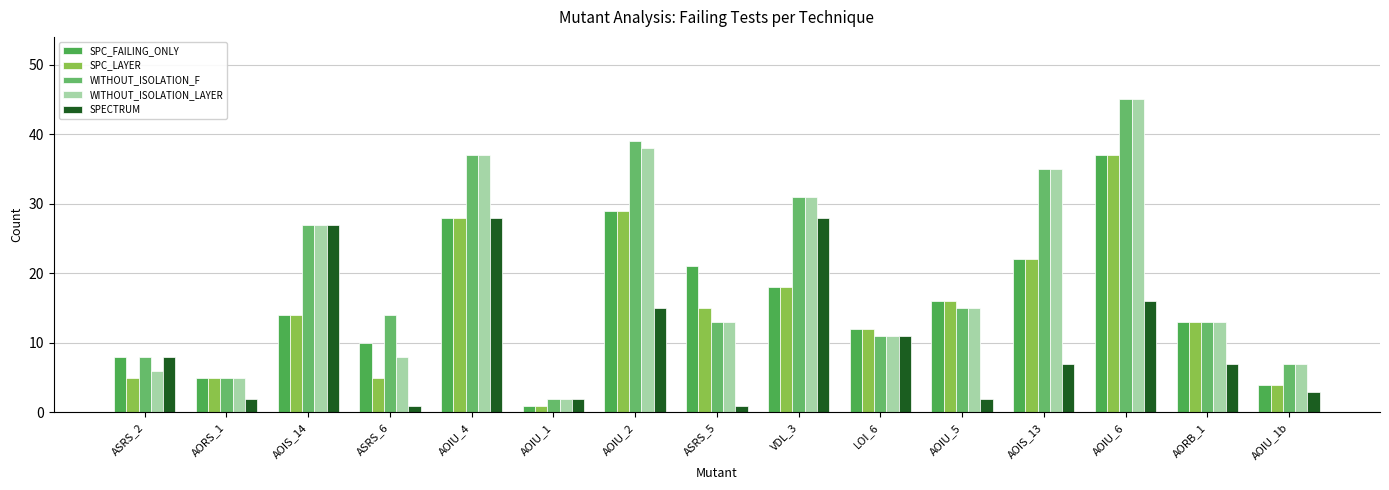

Which label corresponds to the smallest value in the chart?

AOIU_1